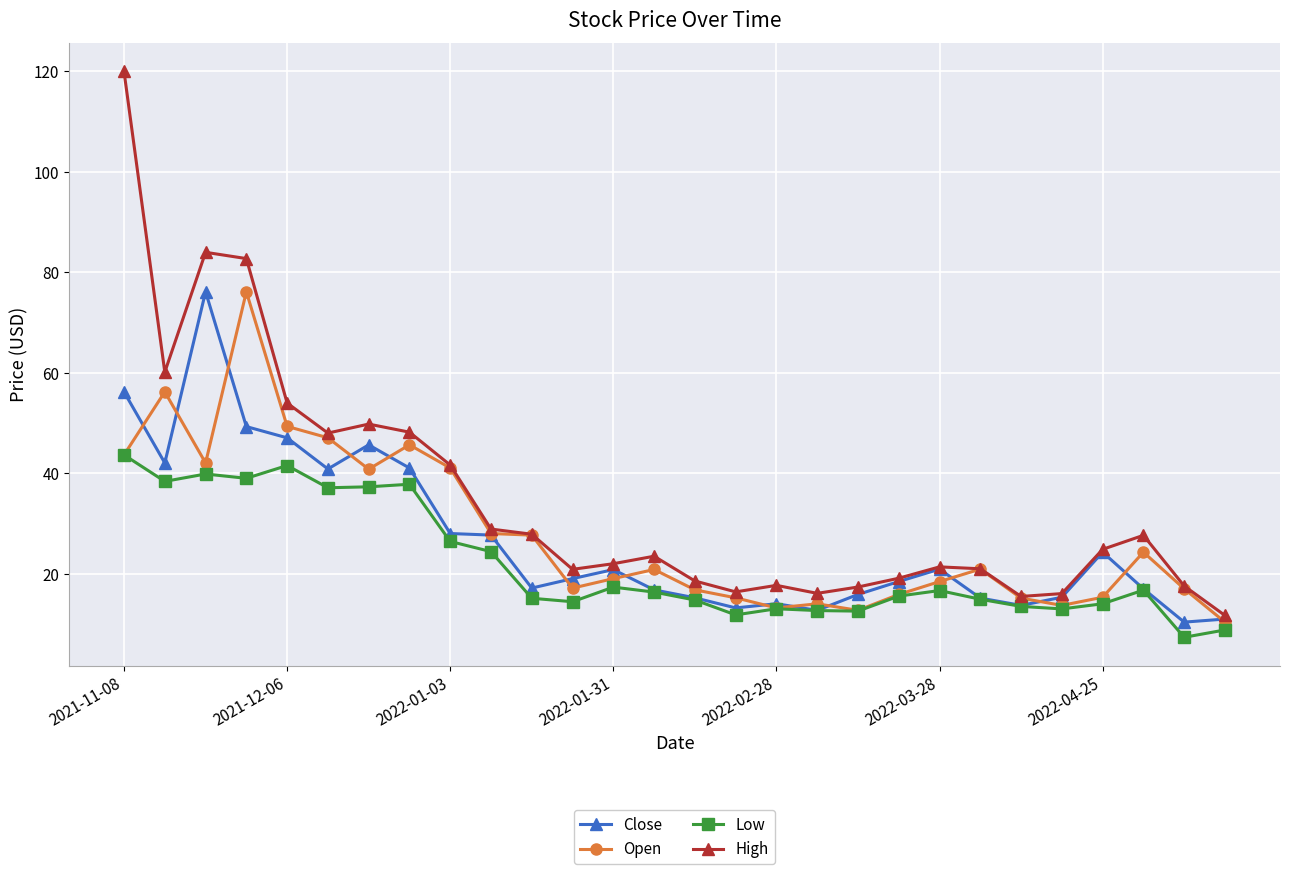

What is the value of the Close point at the 7th from the left?

45.7